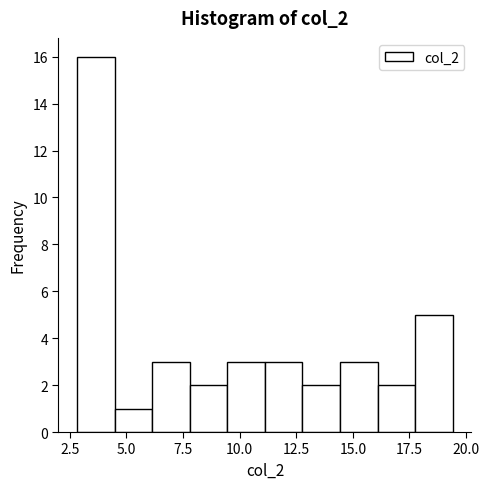

Around what value on the x-axis is the tallest bar? Give the approximate position of its centre, as read against the axis.

3.5